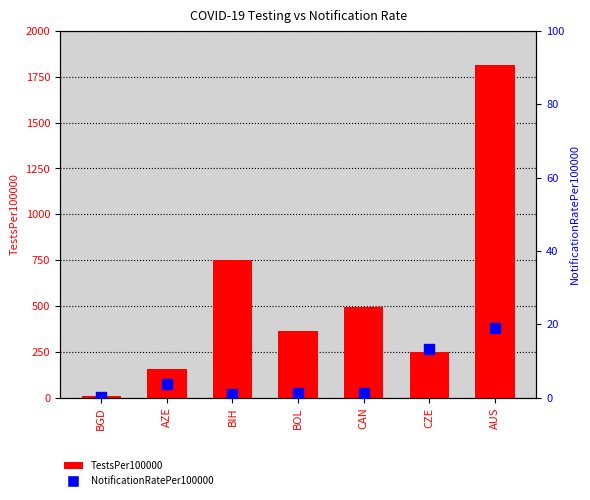

At which category is the sum across all series the highest?

AUS